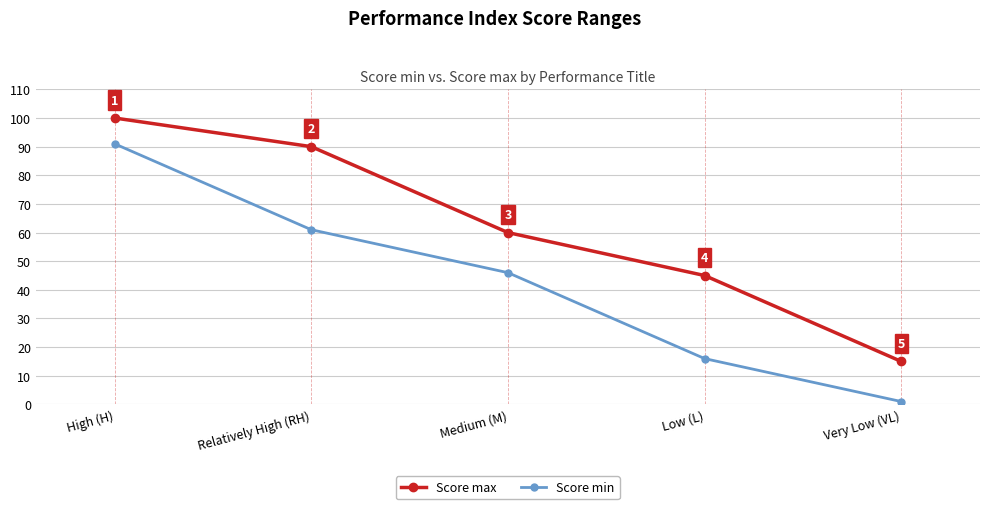

True or false: Score max and Score min intersect in this chart.

False